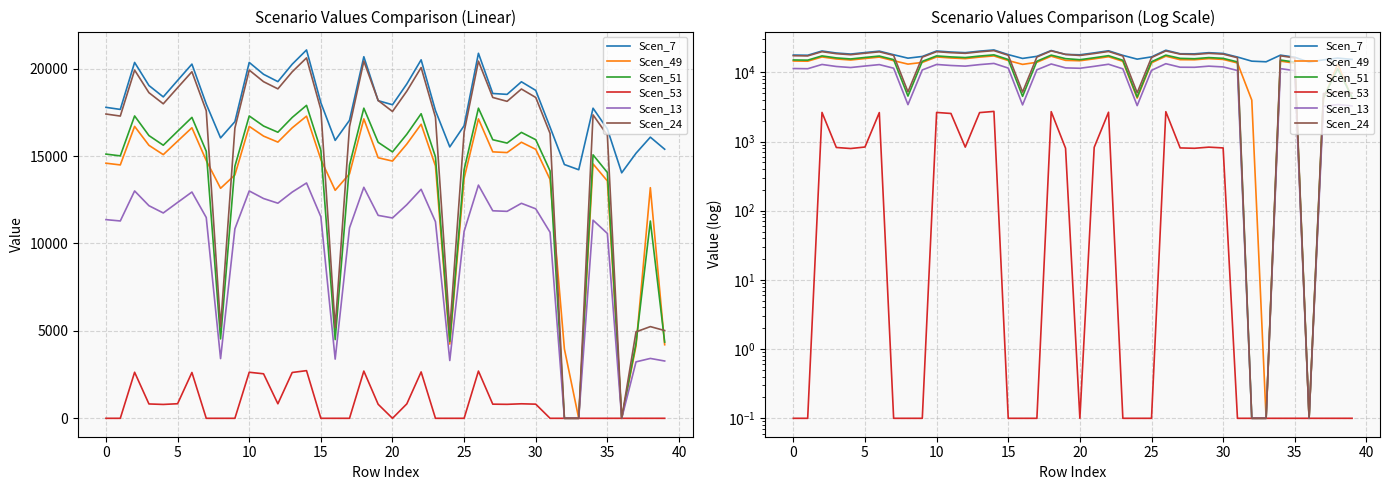

At which label does Scen_13 reach its peak?

14